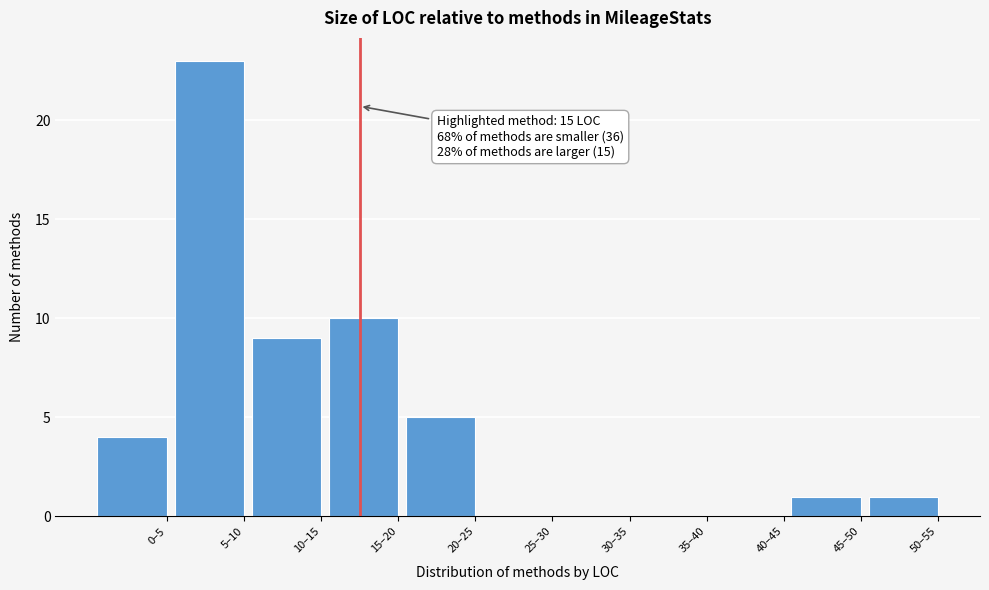

Reading left to right, transcribe all the data shown in this chart.

0–5=4	5–10=23	10–15=9	15–20=10	20–25=5	25–30=0	30–35=0	35–40=0	40–45=0	45–50=1	50–55=1